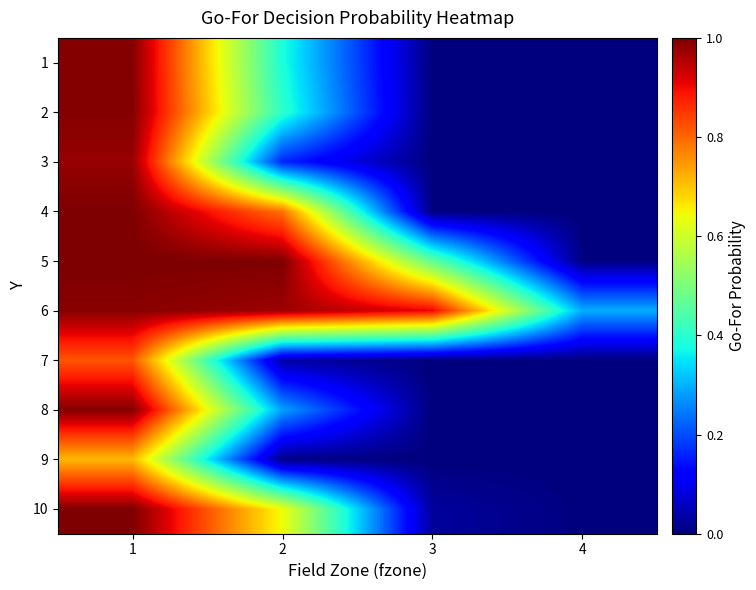

Which series has the largest total across all categories?

6